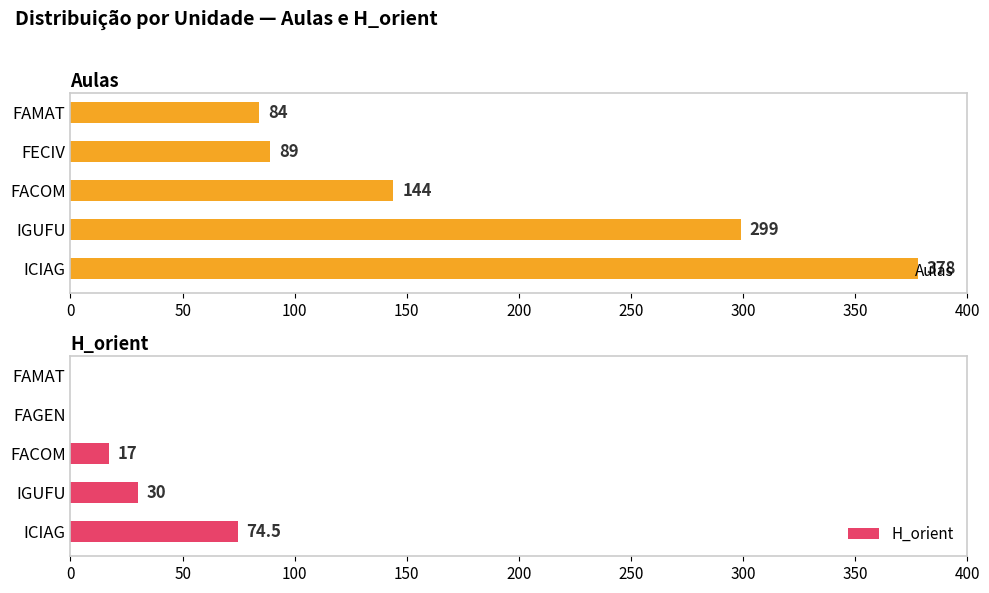

What is the lowest value of the Aulas series?

84